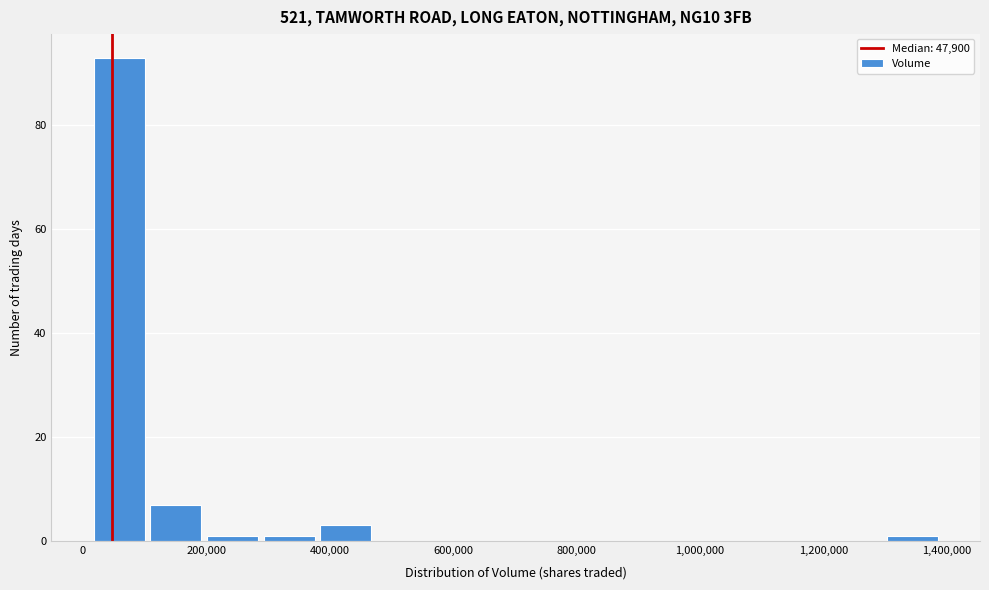

What is the height of the bar covering 100000 to 200000 on the x-axis? Neither the bar edges nor the heights are printed on the chart, so give them approximately, as read against the axes.

8